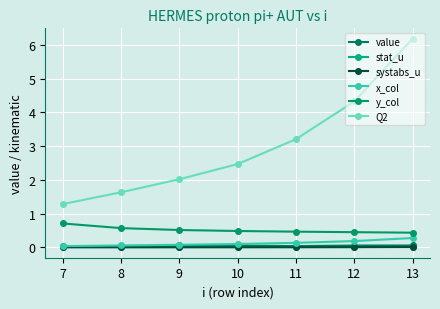

Rank the categories by y_col value from highest to lowest.

7, 8, 9, 10, 11, 12, 13